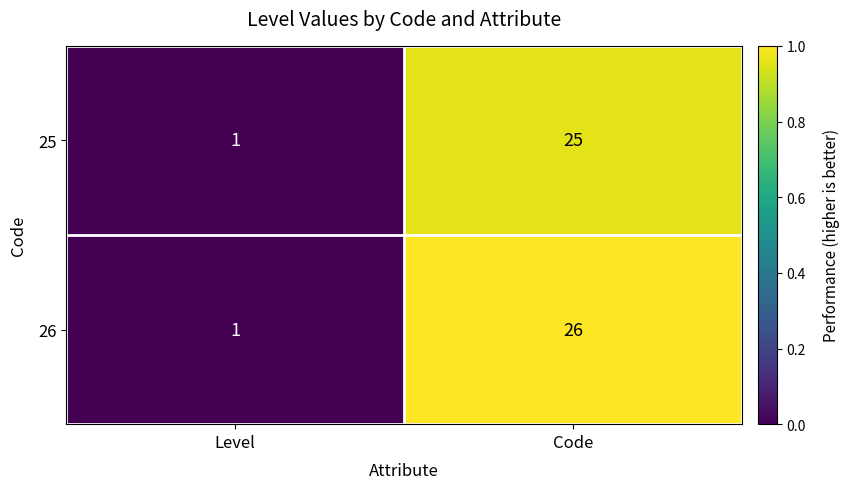

How many data points does each series have?

2